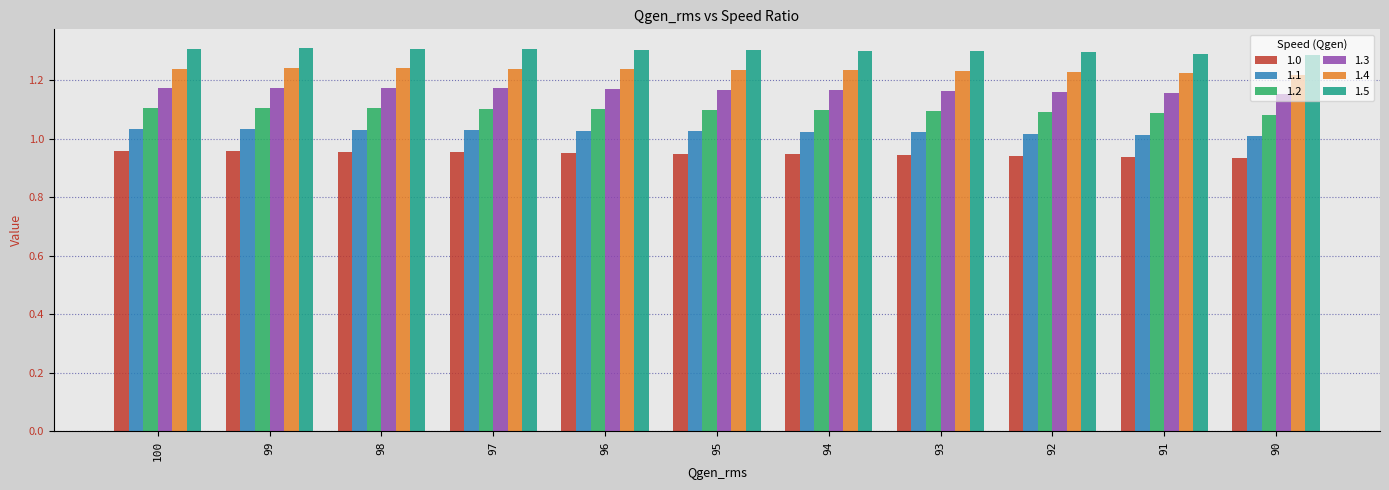

List the series in order of their overall mean, highest first.

1.5, 1.4, 1.3, 1.2, 1.1, 1.0